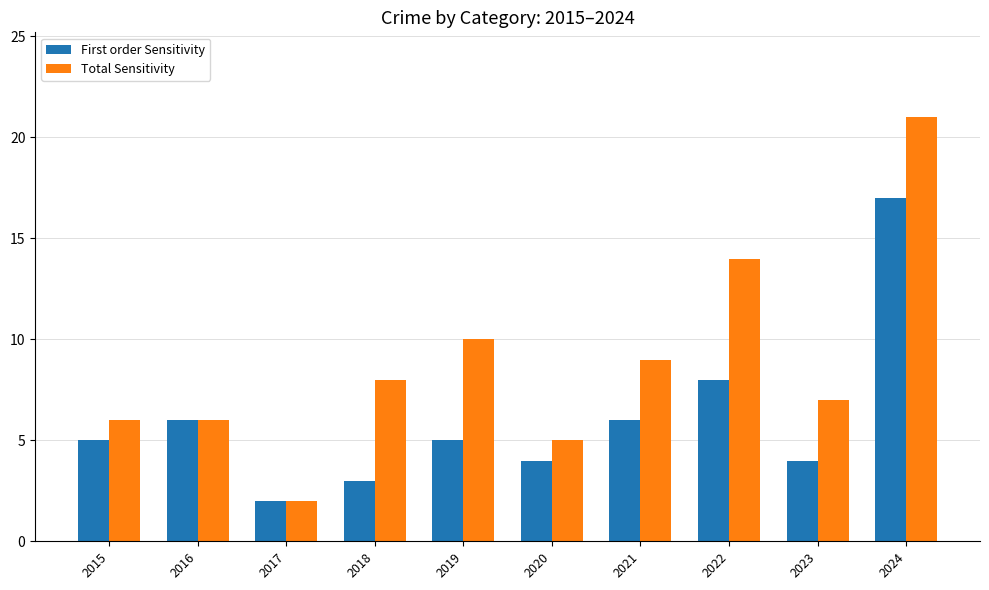

What is the difference between the maximum and minimum values in the Total Sensitivity series?

19